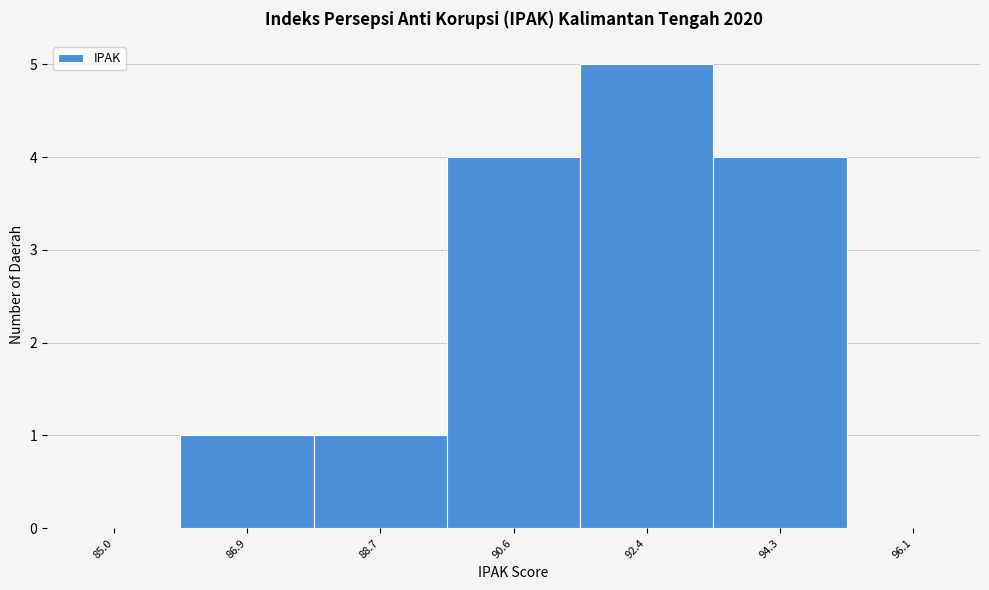

Reading left to right, list all the values displayed in this chart.

85.0=0	86.9=1	88.7=1	90.6=4	92.4=5	94.3=4	96.1=0